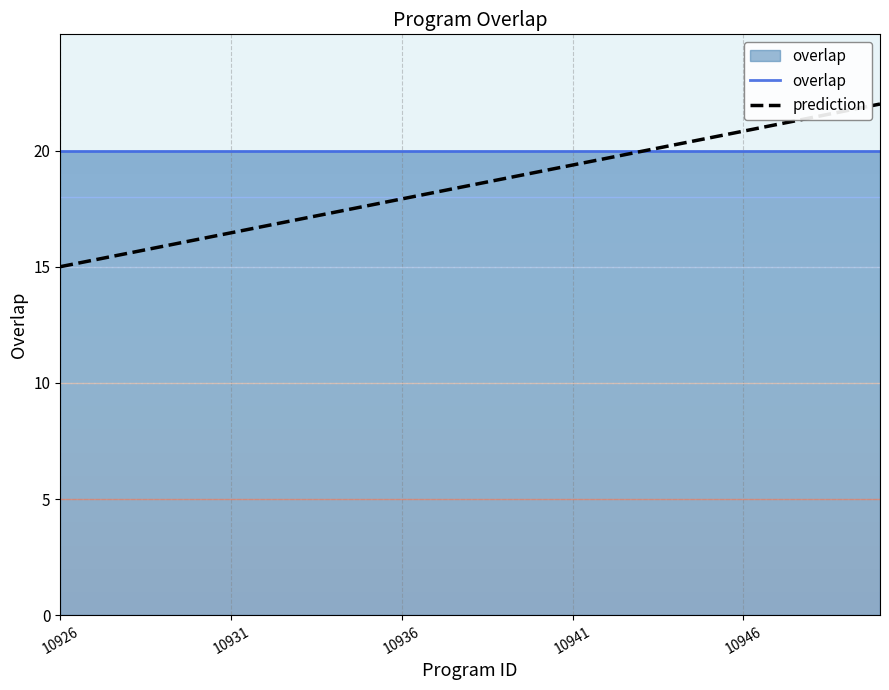

What is the difference between the maximum and second lowest values in the prediction series?

6.7